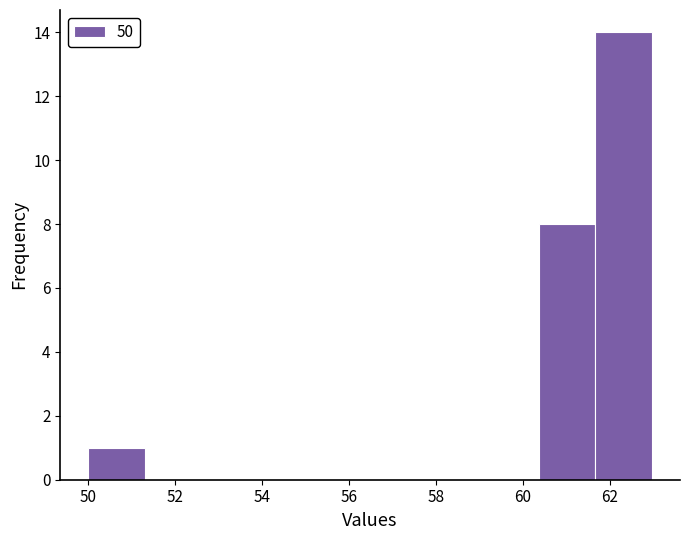

What is the height of the bar covering 60.4 to 61.6 on the x-axis? Neither the bar edges nor the heights are printed on the chart, so give them approximately, as read against the axes.

8